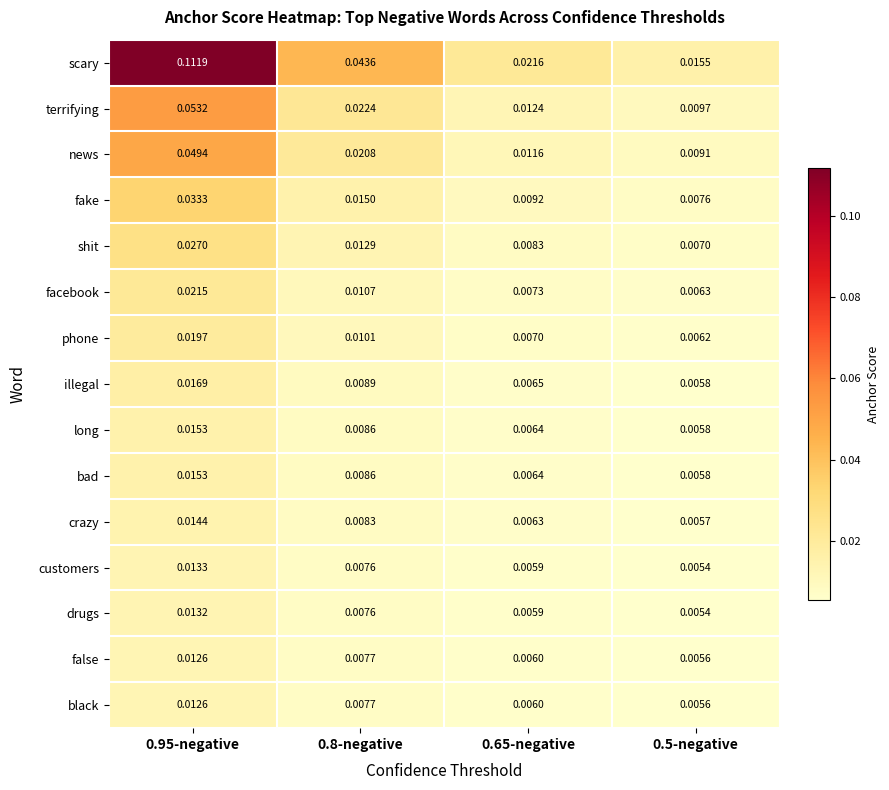

Which series has the largest total across all categories?

scary